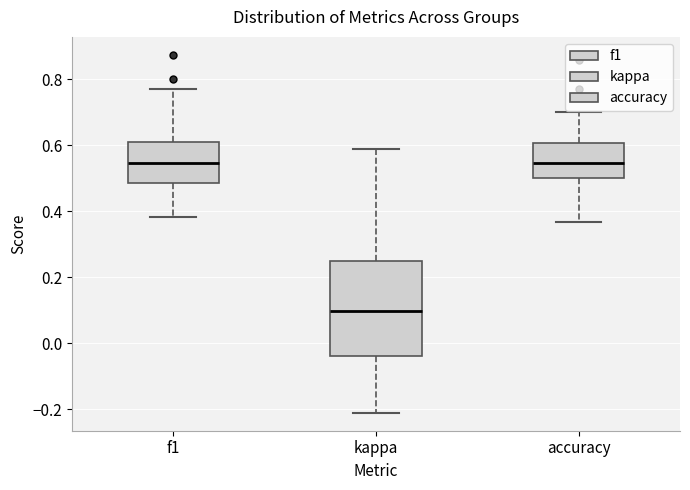

Where is the upper edge of the box for accuracy on the y-axis? The values are not printed on the chart, so give them approximately, as read against the axis.

0.60